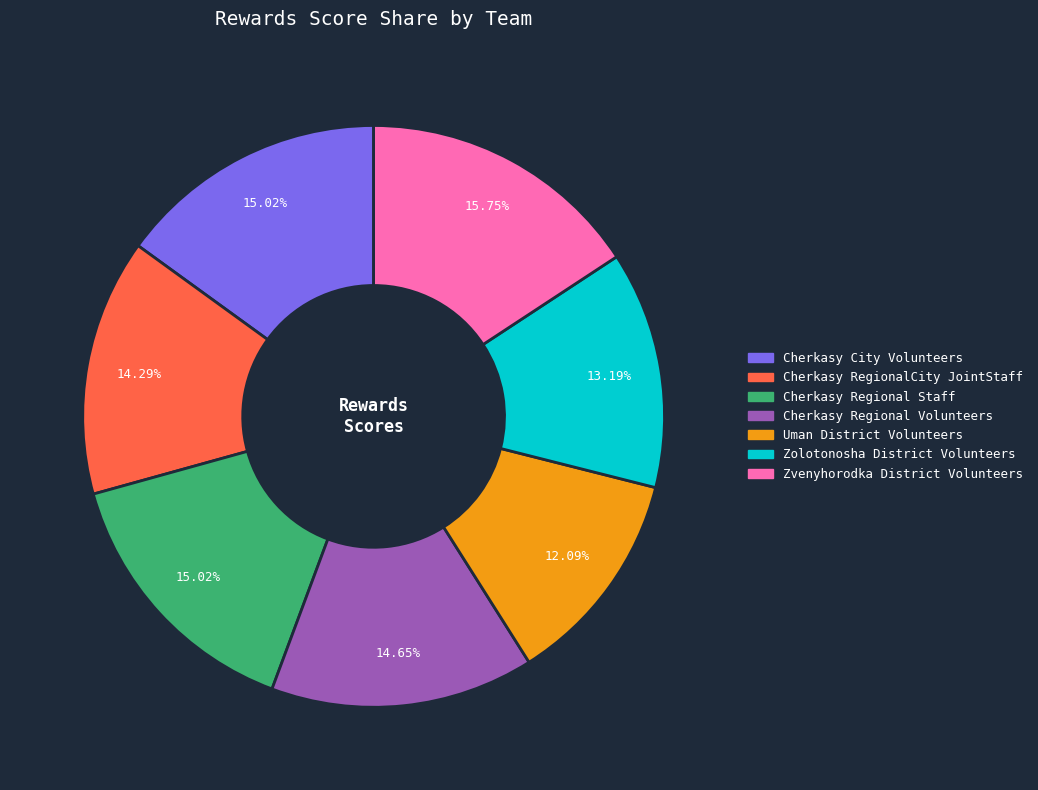

Is there a majority slice in this chart?

No